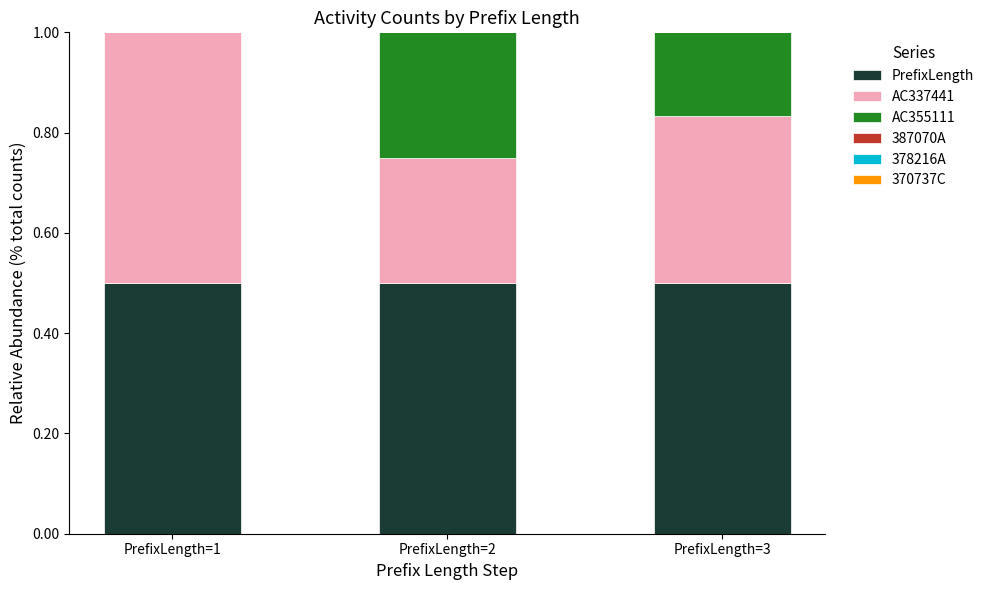

How many series are shown in this chart?

3